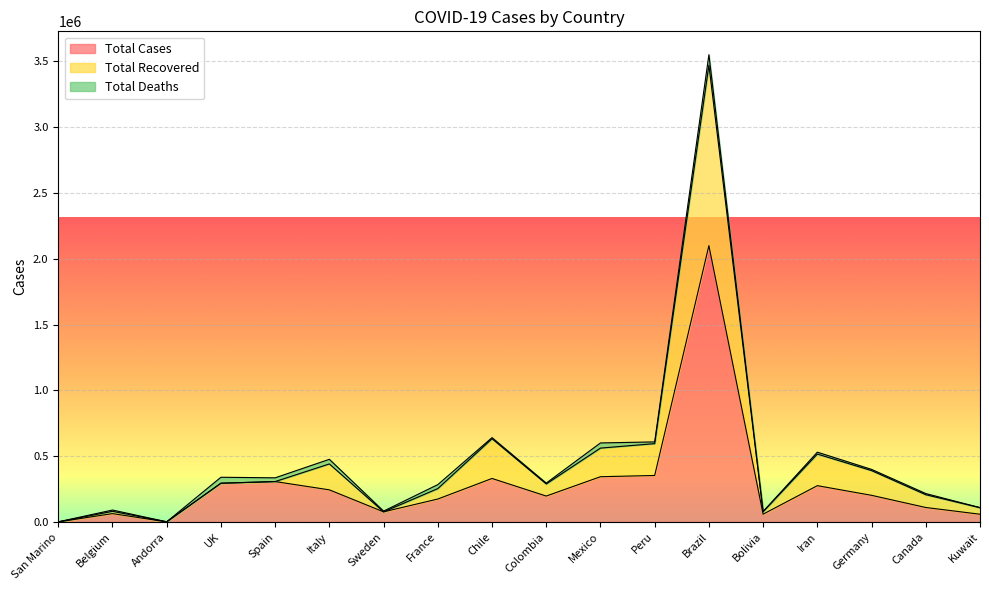

Which category has the highest value in the Total Cases series?

Brazil